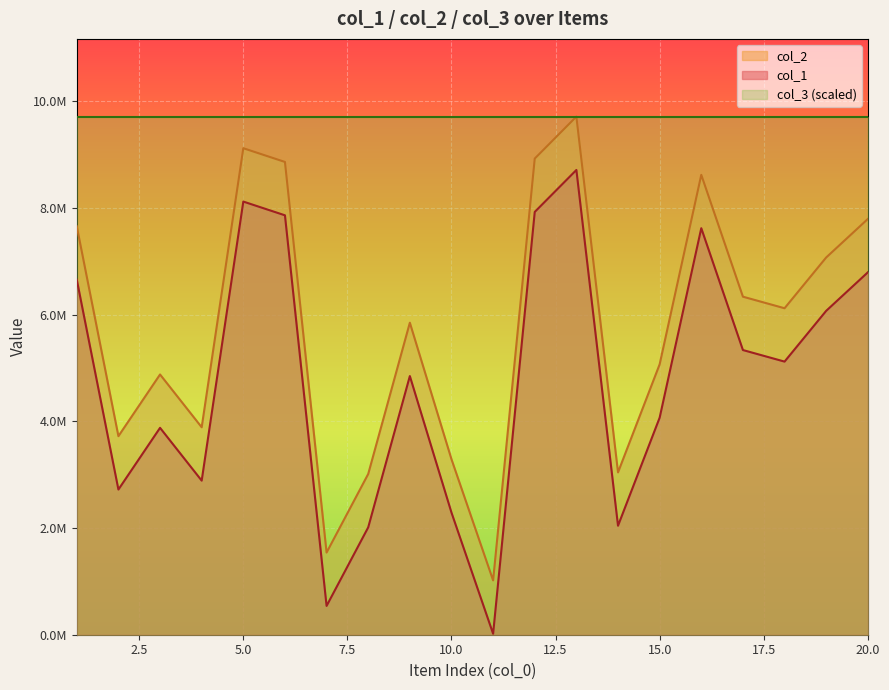

What is the greatest value displayed?

9710108